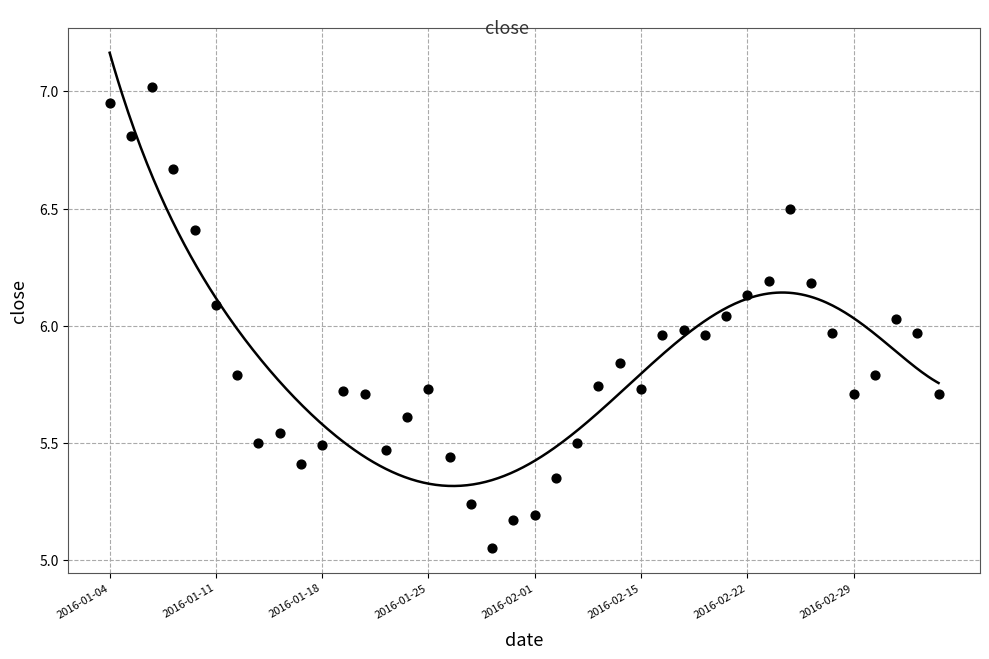

Approximately how many times larger is the value at 2016-03-02 compared to 2016-02-25?

1.0